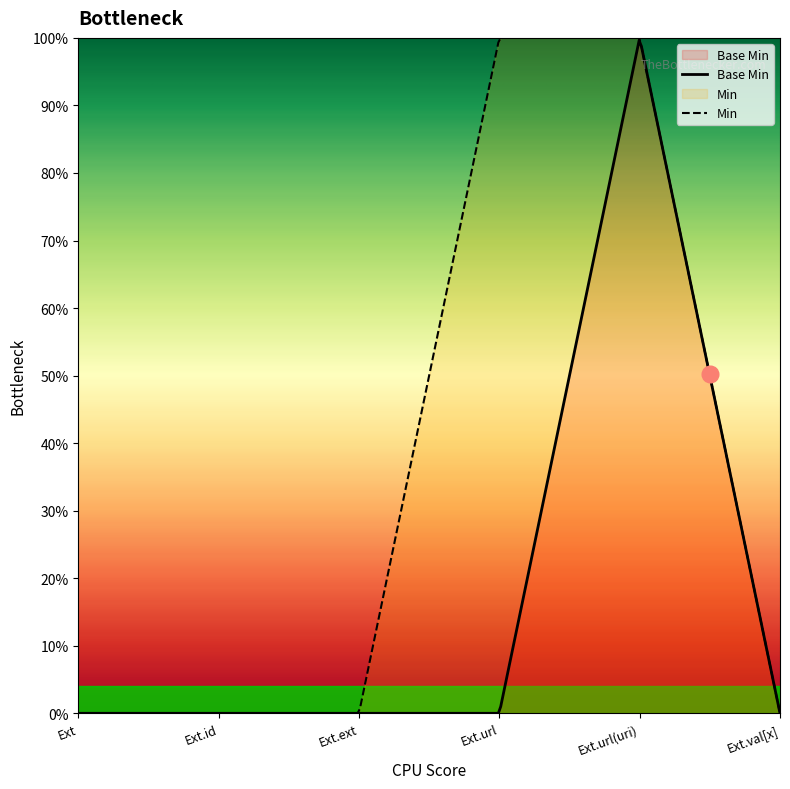

The chart shows a value of 1 at Extension.url (url). True or false?

True